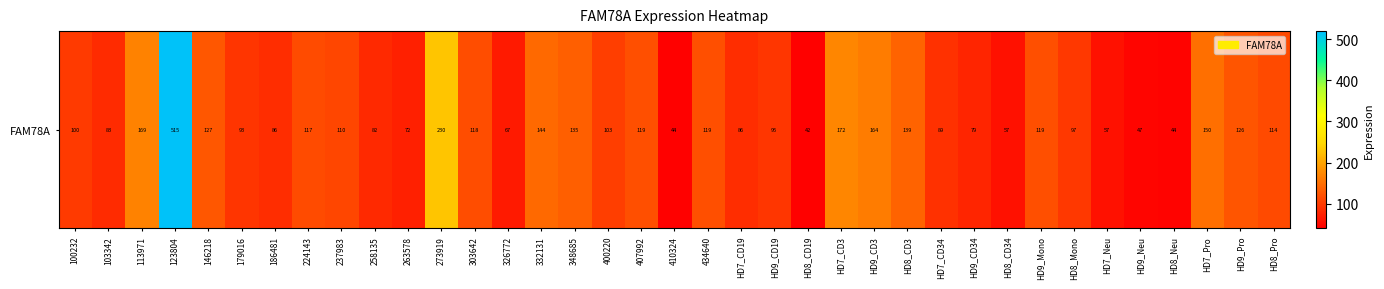

List the labels in order of value, largest first.

123804, 273919, HD7_CD3, 113971, HD9_CD3, HD7_Pro, 332131, HD8_CD3, 348685, 146218, HD9_Pro, 407992, HD9_Mono, 434640, 303642, 224143, HD8_Pro, 237983, 400220, 100232, HD8_Mono, HD9_CD19, 179016, HD7_CD34, HD7_CD19, 186481, 103342, 258135, HD9_CD34, 263578, 326772, HD8_CD34, HD7_Neu, HD9_Neu, HD8_Neu, 410324, HD8_CD19